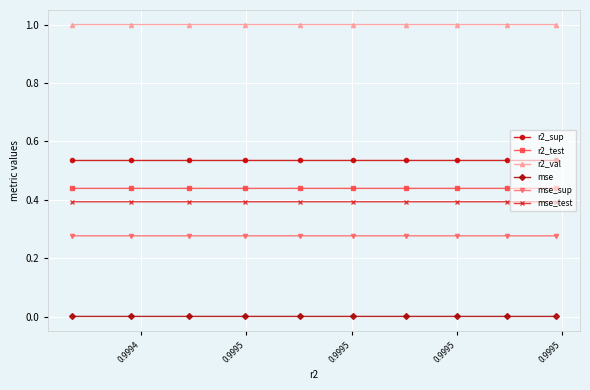

True or false: mse_sup has more than 2 points higher than both neighbors.

False